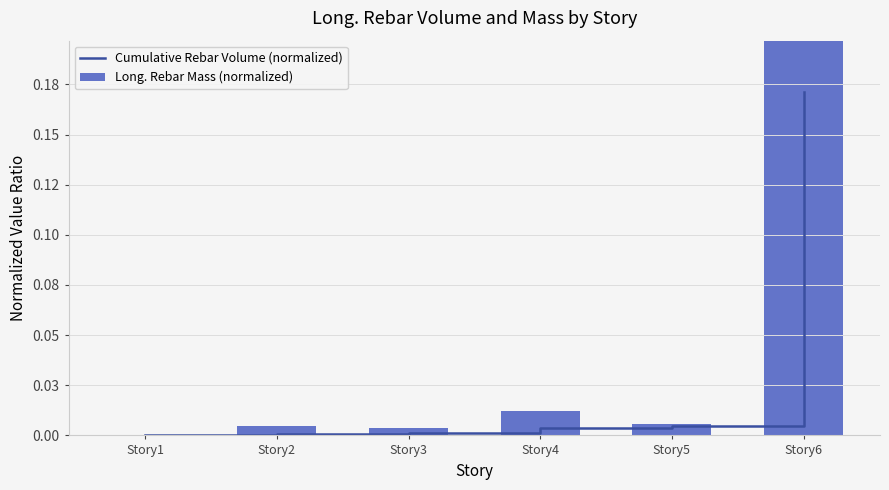

Is it true that Long. Rebar Mass (normalized) equals 0.0 at Story2?

False